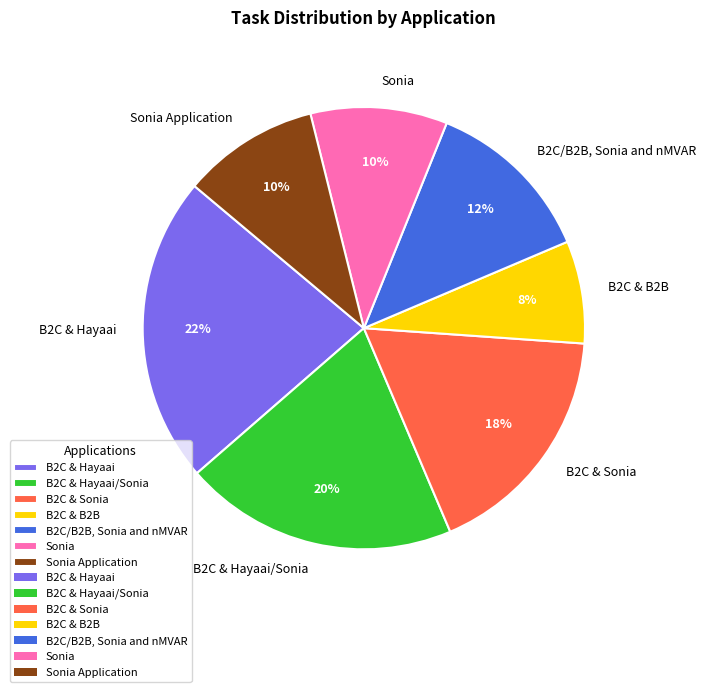

What is the ratio of the value at B2C & Hayaai to the value at Sonia?

2.2